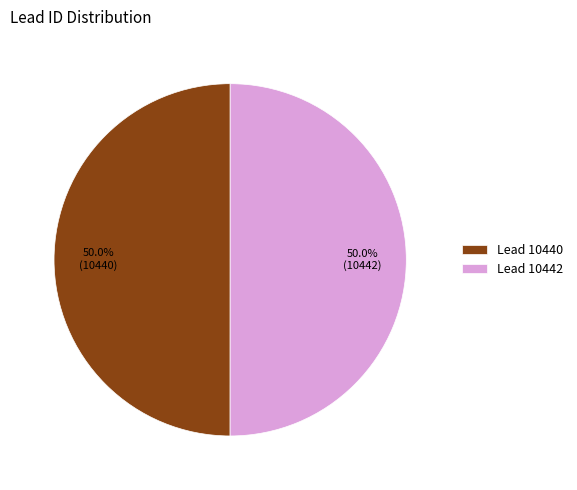

Do Lead 10442 and Lead 10440 together represent more than half of the pie?

Yes